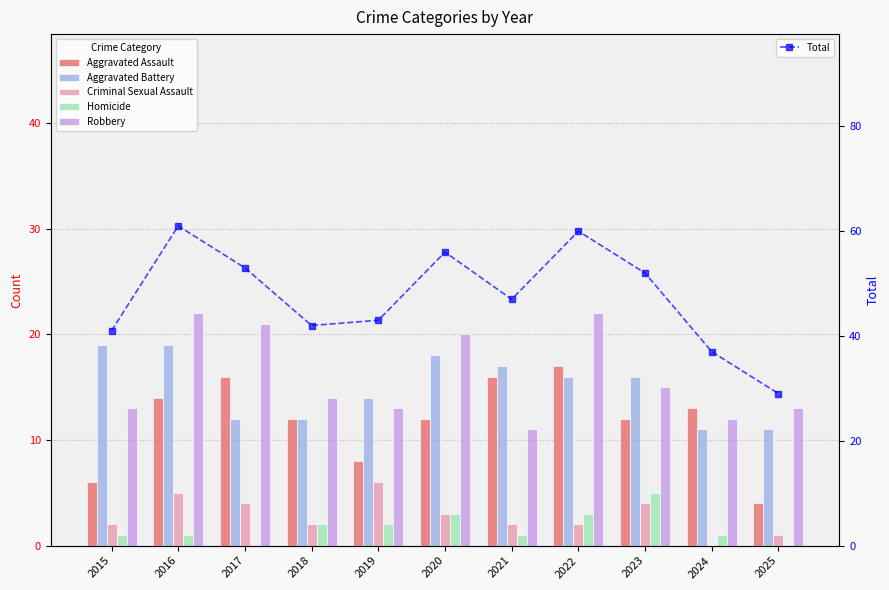

Rank the series at 2020 from highest to lowest value.

Total, Robbery, Aggravated Battery, Aggravated Assault, Criminal Sexual Assault, Homicide